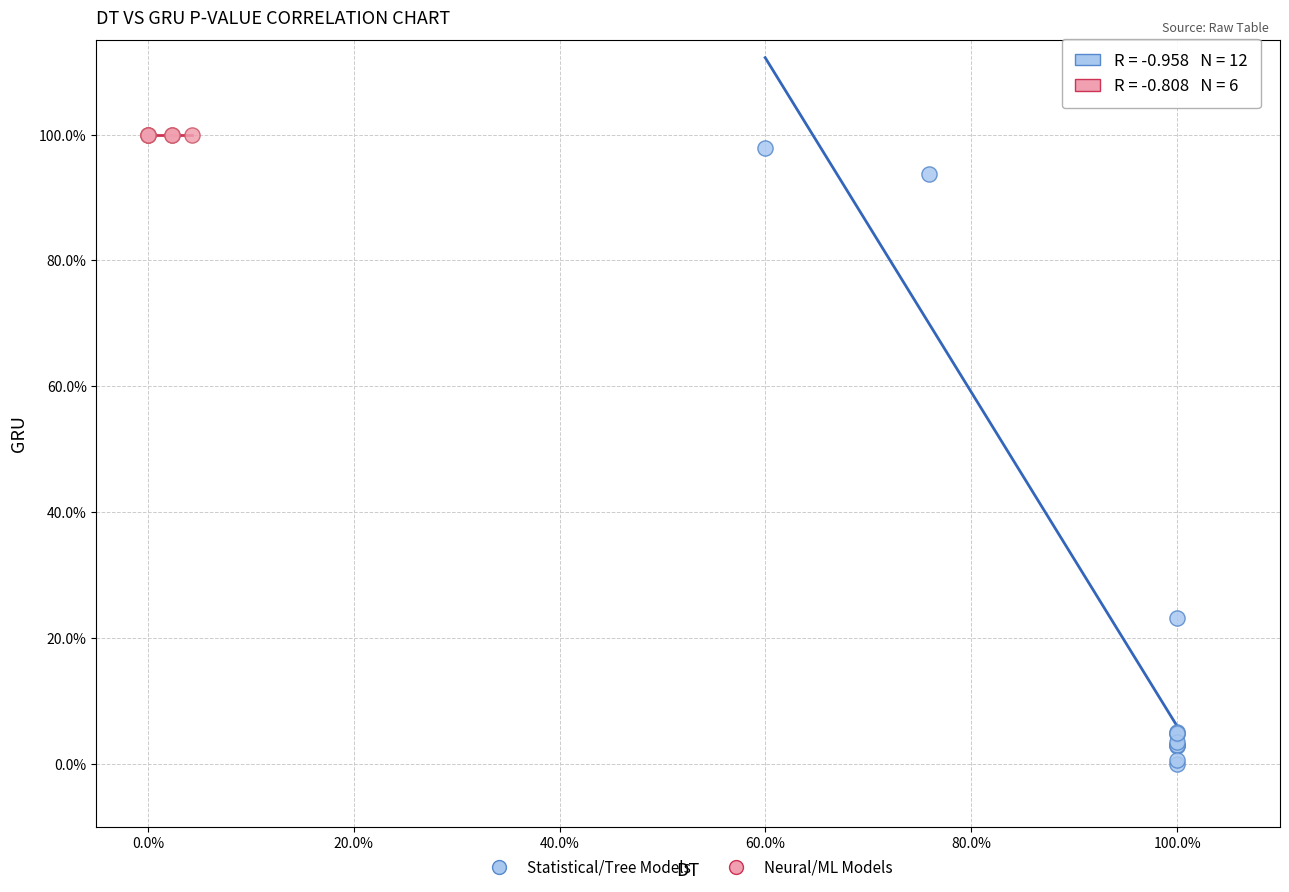

Which series contains the highest Y value?

Neural/ML Models